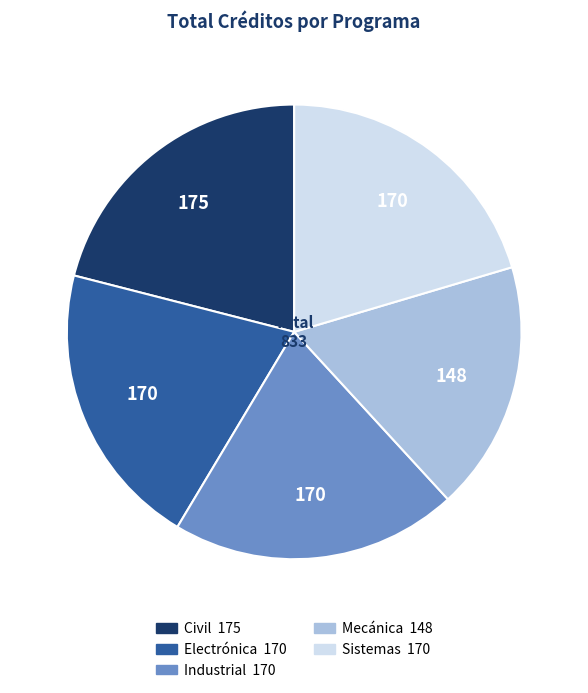

Which has a higher value, Civil or Sistemas?

Civil